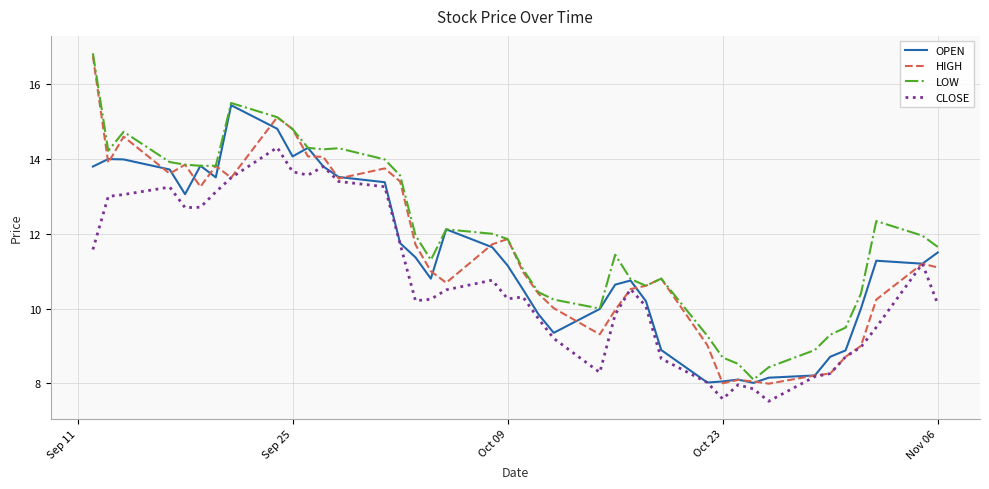

What is the smallest value displayed?

7.5